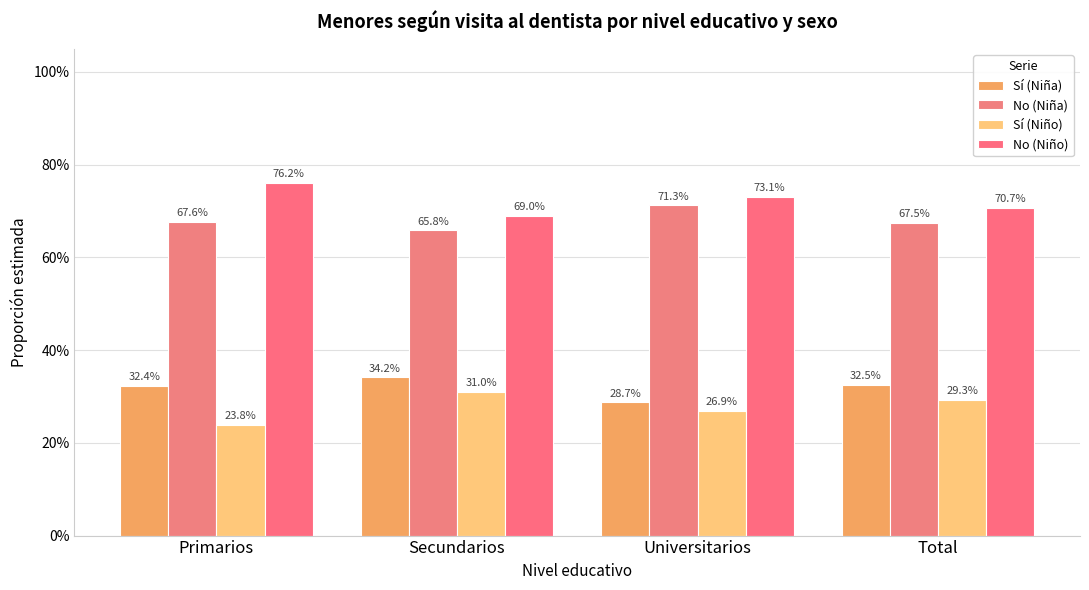

List the series in order of their peak value, lowest first.

Sí (Niño), Sí (Niña), No (Niña), No (Niño)